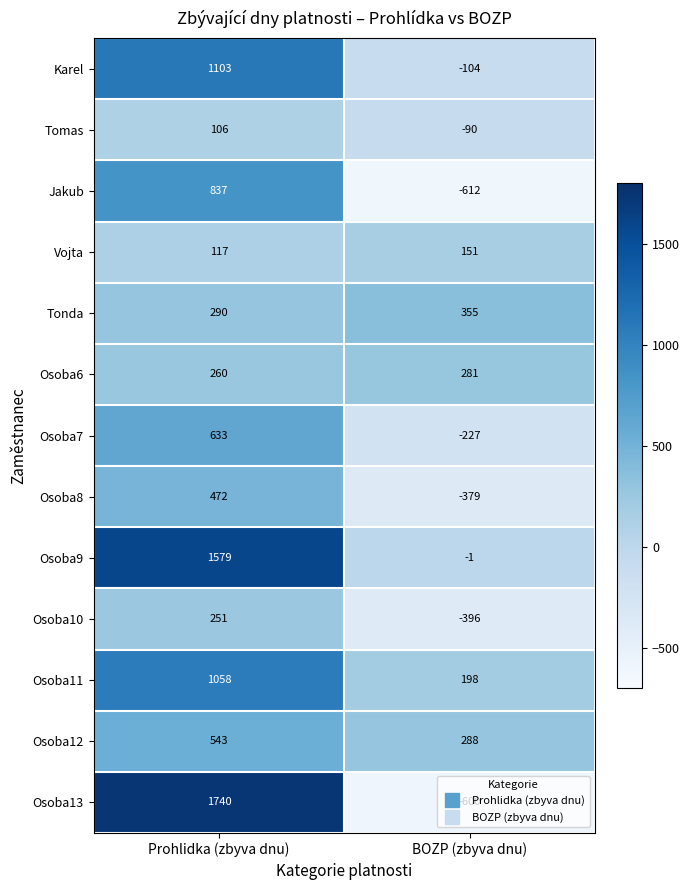

What is the difference between the maximum and minimum values in the Vojta series?

34